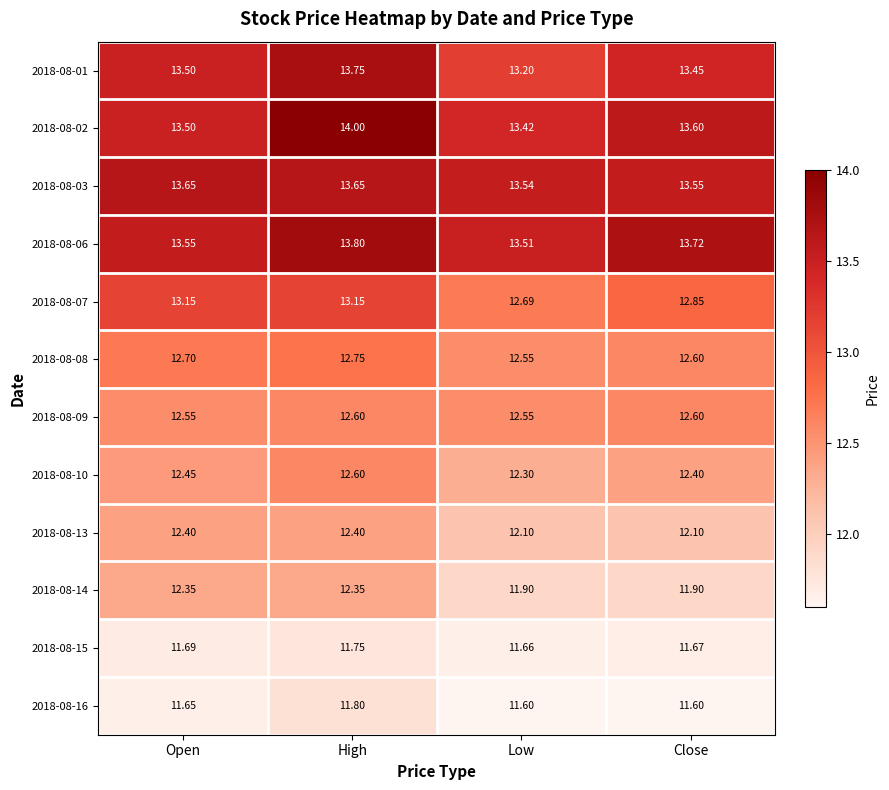

How many series are shown in this chart?

12